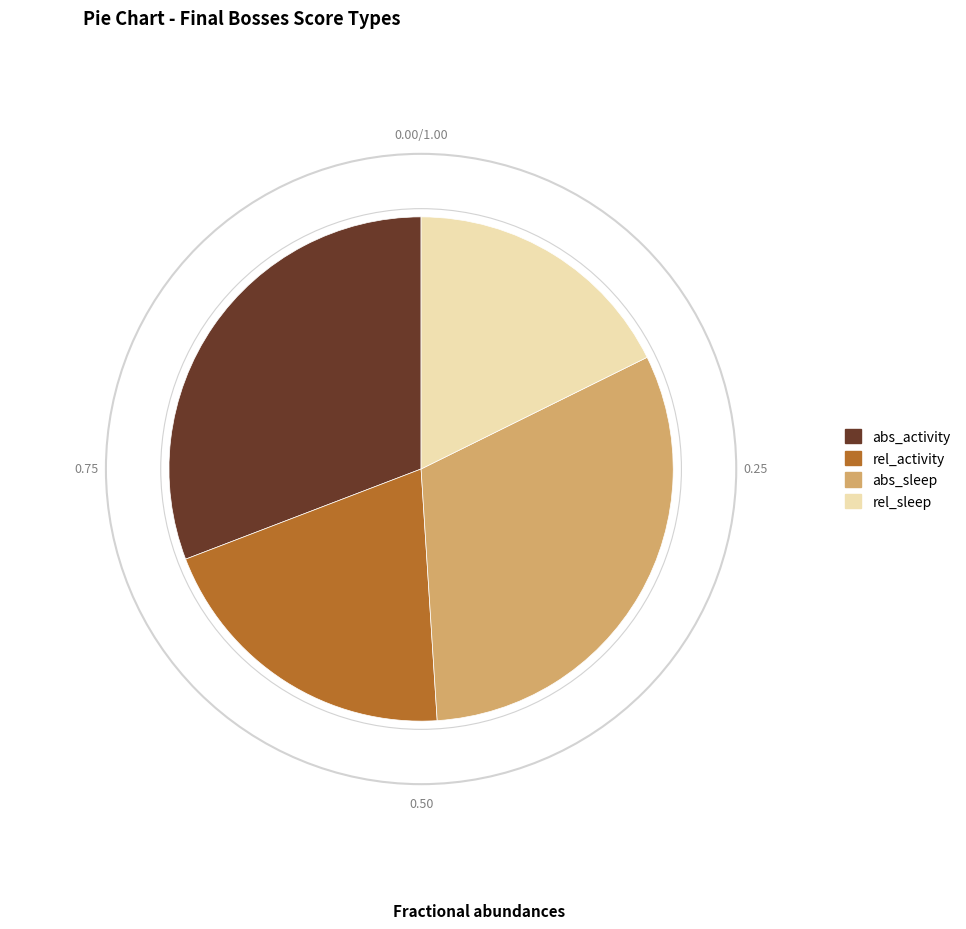

How many segments does this pie chart have?

4